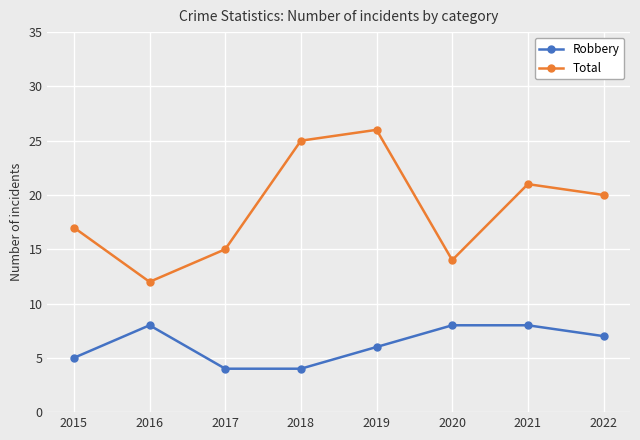

Count the number of categories in the chart.

8